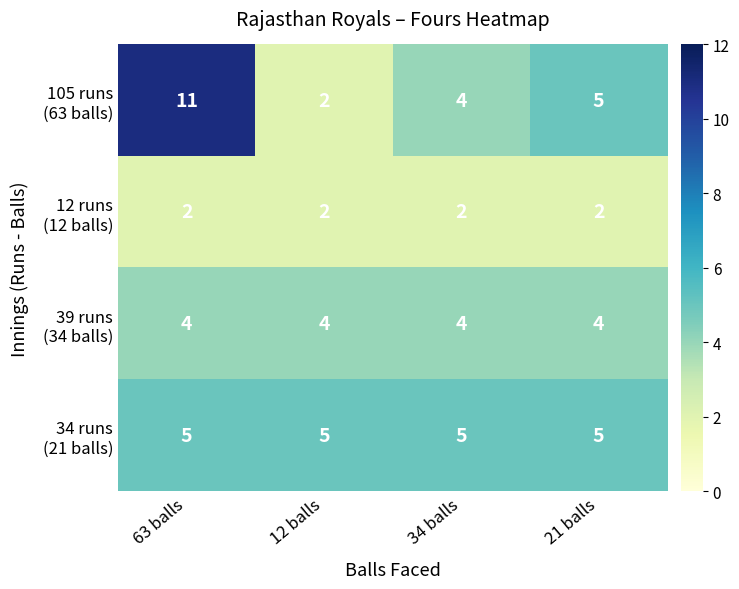

What is the total value across all series at 12 balls?

13